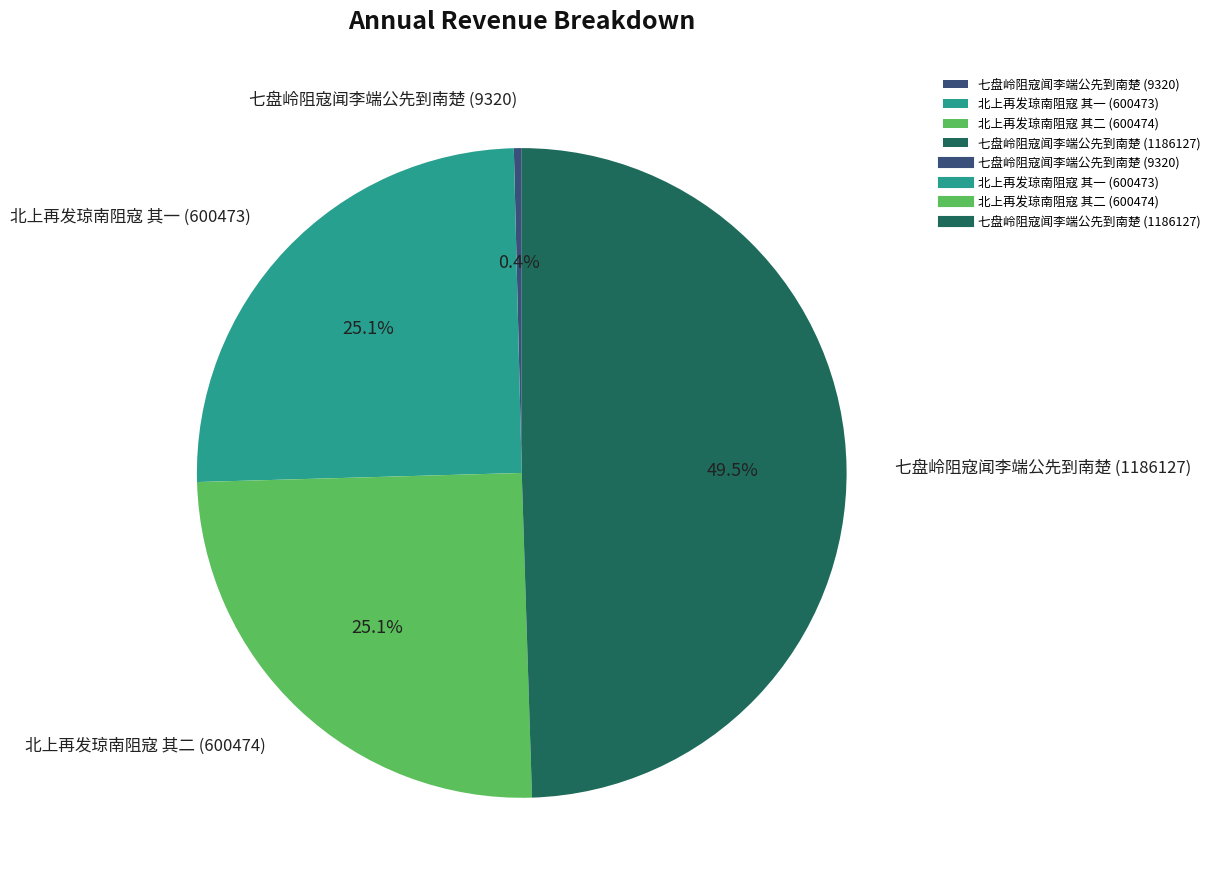

Which slice is the largest?

七盘岭阻寇闻李端公先到南楚 (1186127)